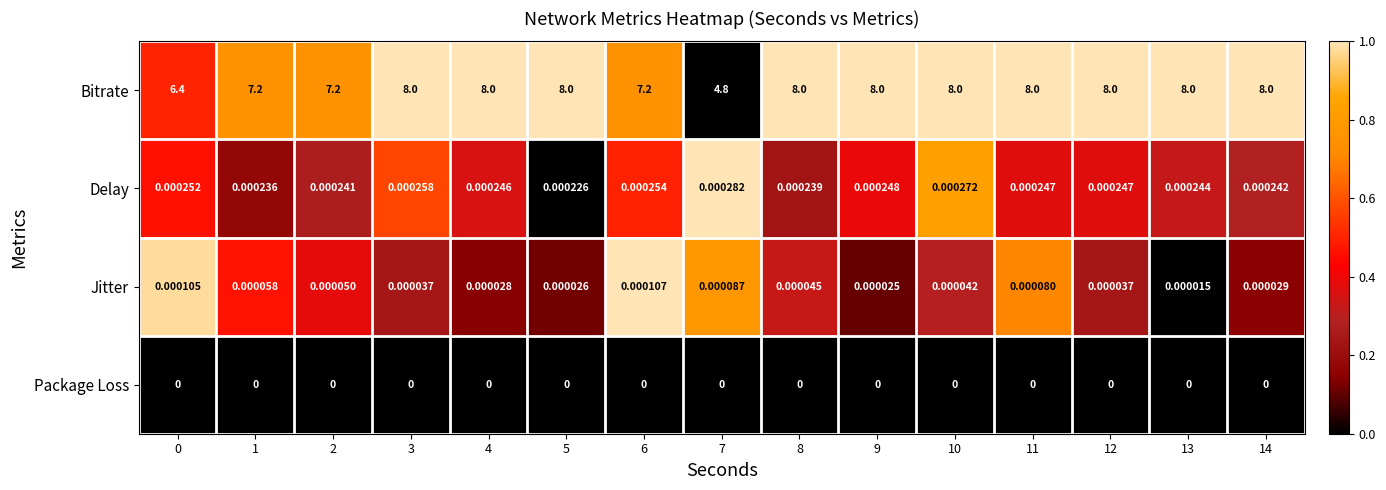

Between 11 and 12, which series saw the biggest shift?

Jitter